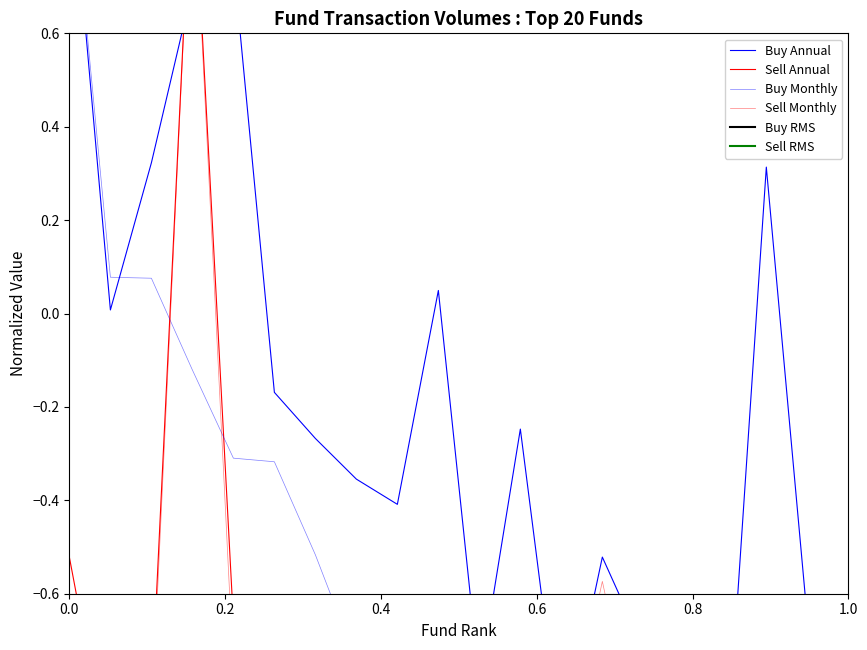

At how many categories does at least one series exceed 0?

7